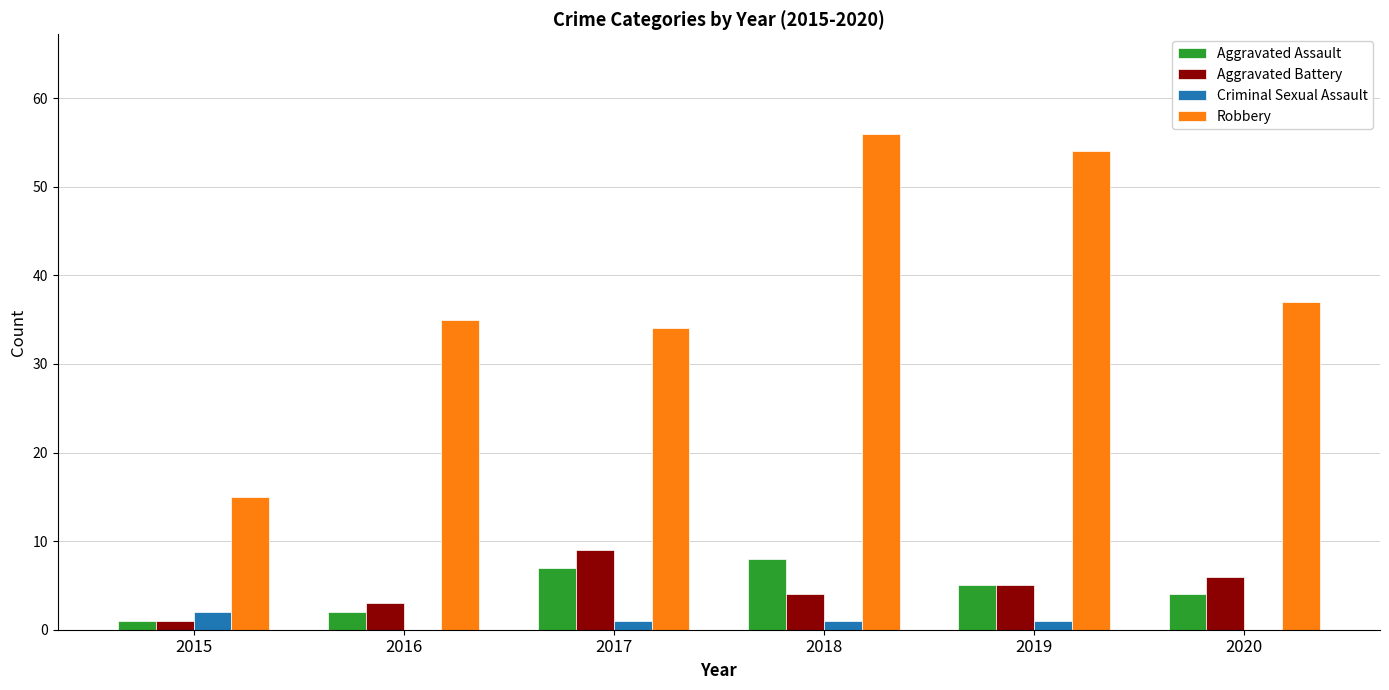

Reading right to left, list all the values displayed in this chart.

Aggravated Assault: 4	5	8	7	2	1
Aggravated Battery: 6	5	4	9	3	1
Criminal Sexual Assault: 0	1	1	1	0	2
Robbery: 37	54	56	34	35	15